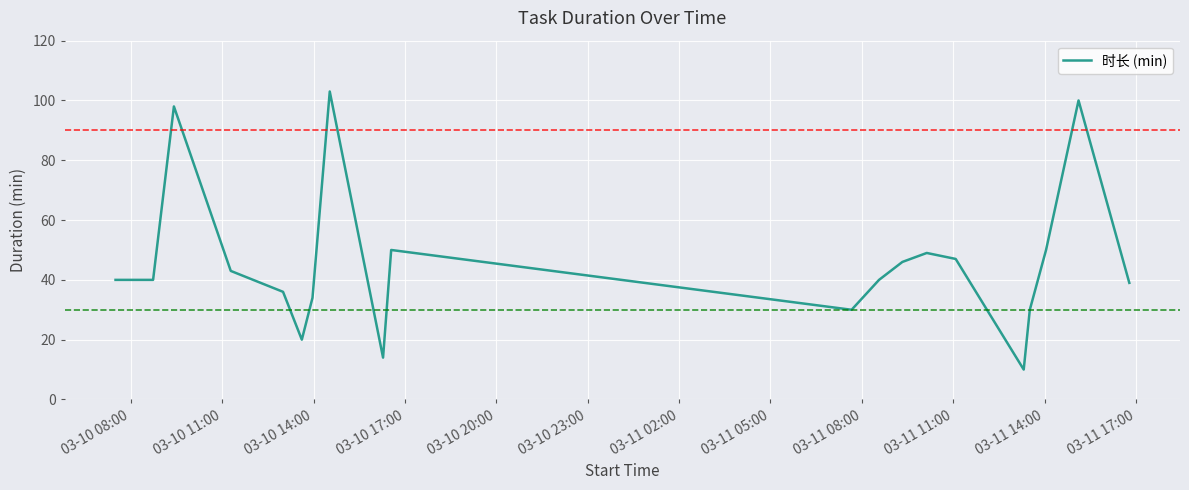

What is the greatest value displayed?

103